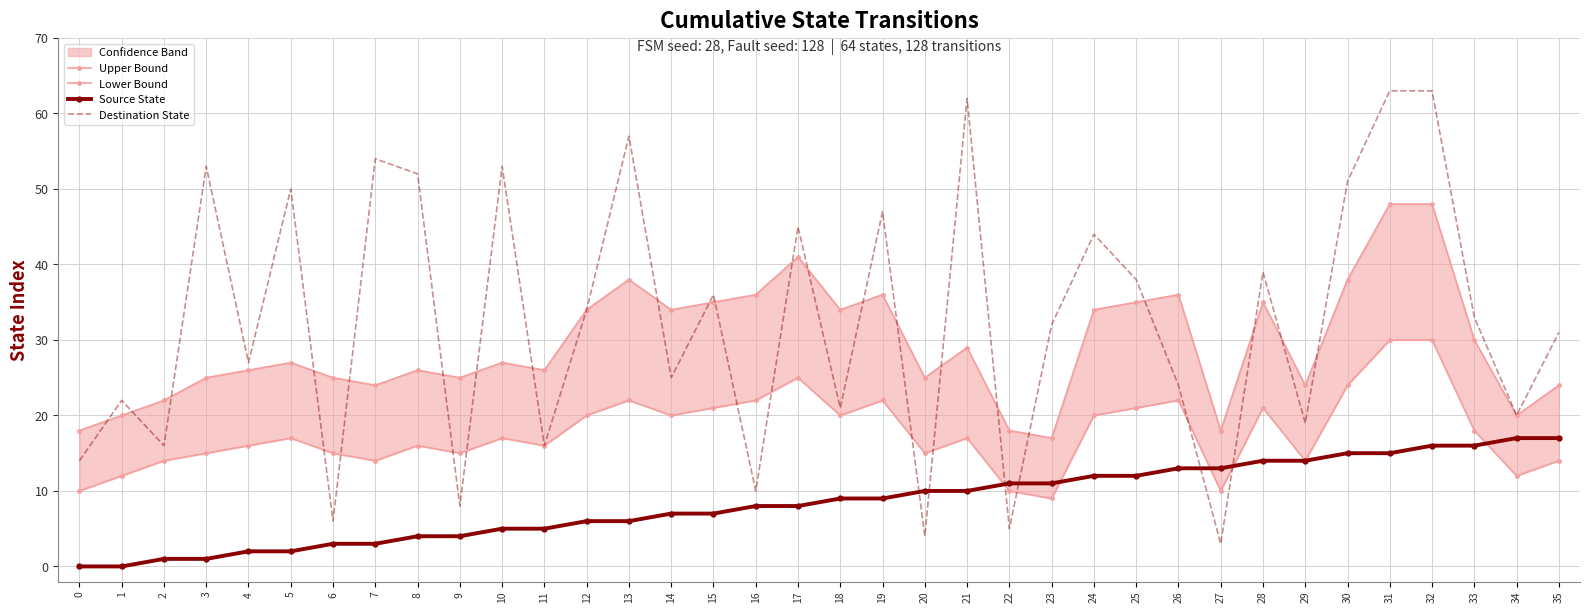

True or false: Upper Bound has a value of 6 at 29.

False